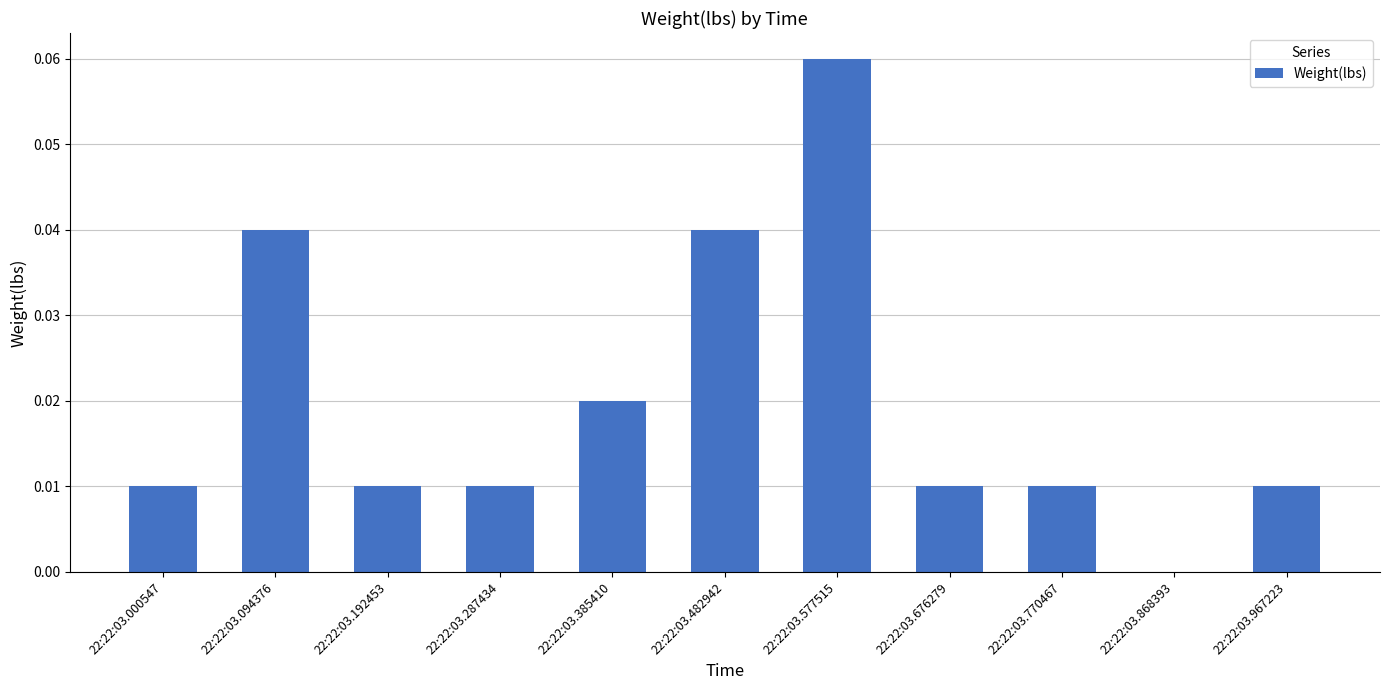

Between 22:22:03.094376 and 22:22:03.676279, which is larger?

22:22:03.094376